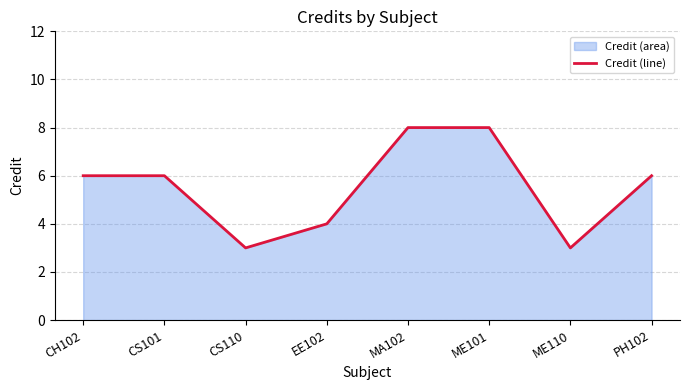

Does the chart display data point markers on the line(s)?

No